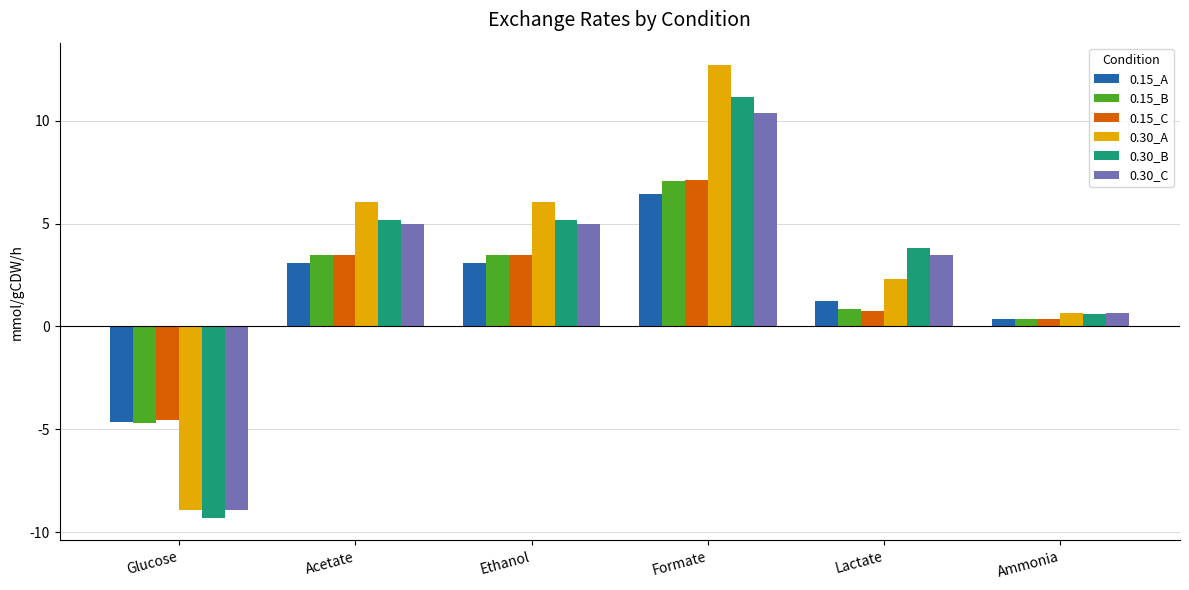

What is the maximum value for 0.15_B?

7.1